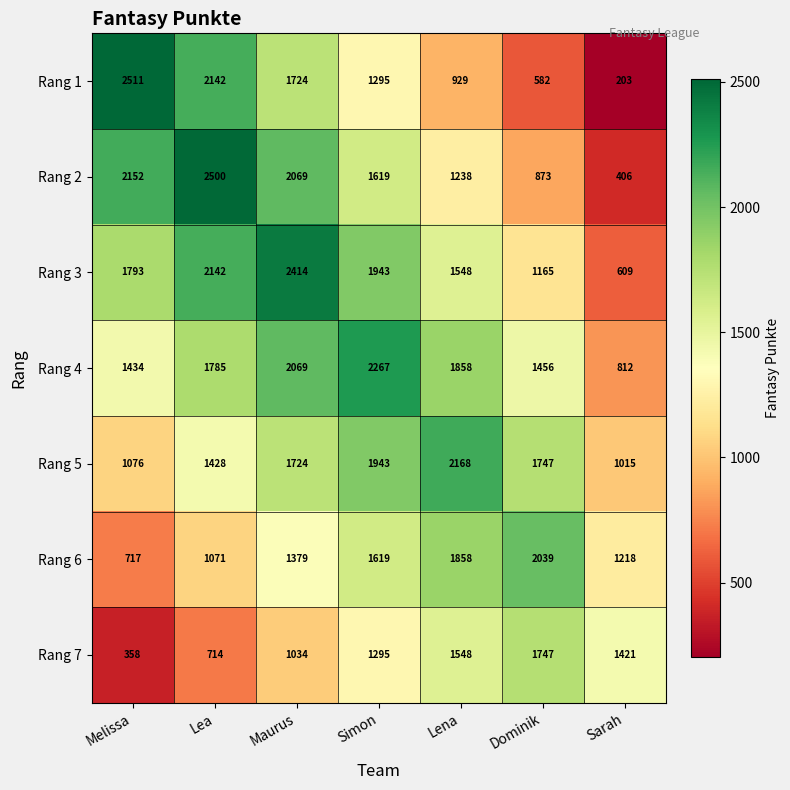

What is the difference between the maximum and minimum values in the Rang 6 series?

1322